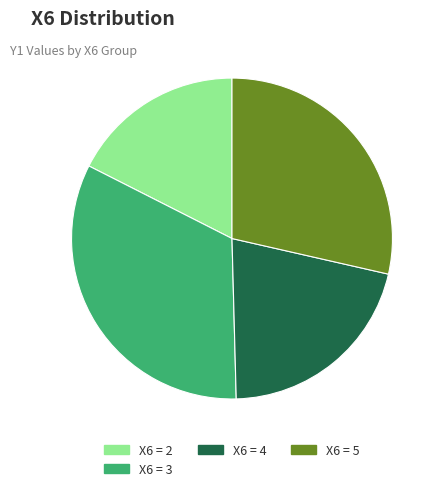

Is there a majority slice in this chart?

No